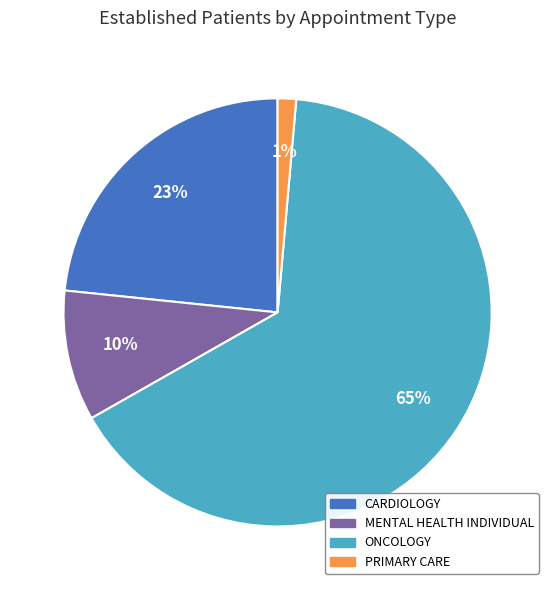

Is there any slice that represents more than half of the pie?

Yes